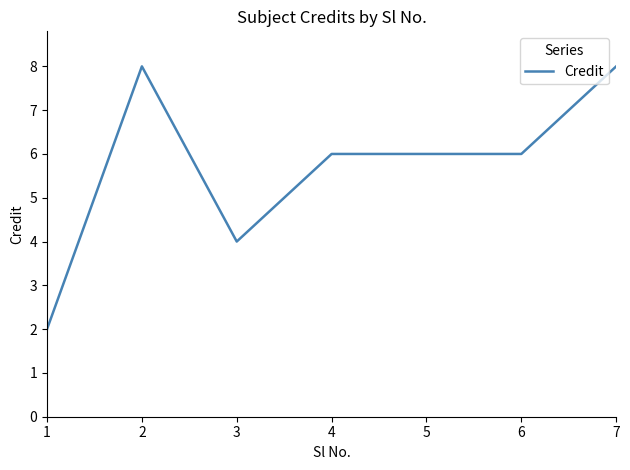

True or false: the data has more than 0 interior local peaks.

True